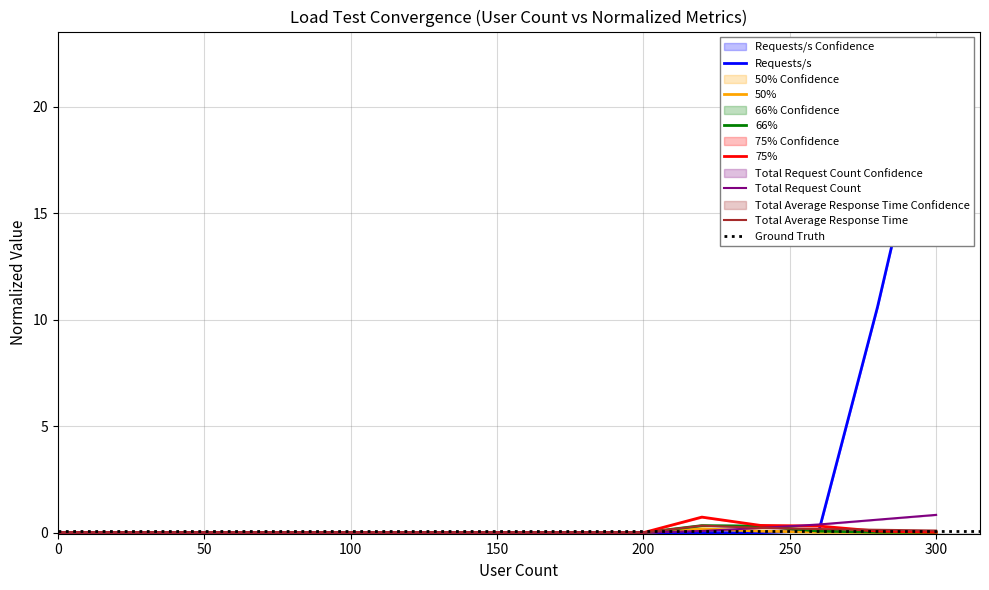

What is the difference between the second highest and second lowest values in the Requests/s series?

10.6